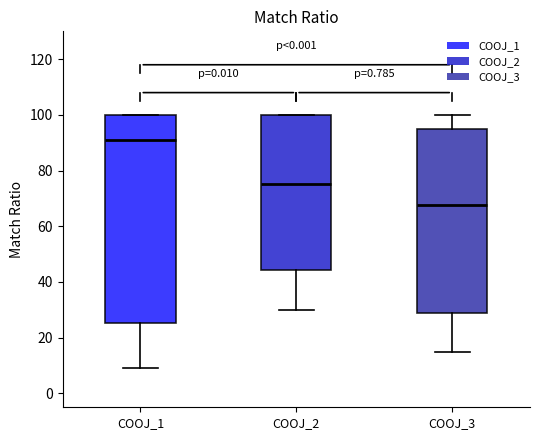

Which box's median line is the lowest?

COOJ_3